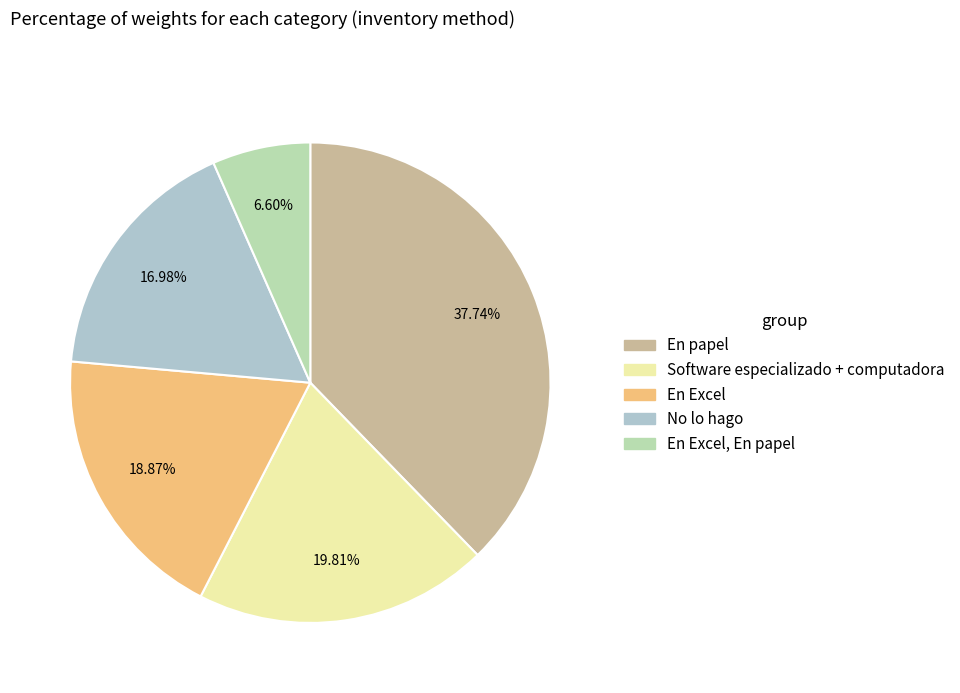

Which category has the biggest portion of the pie?

En papel